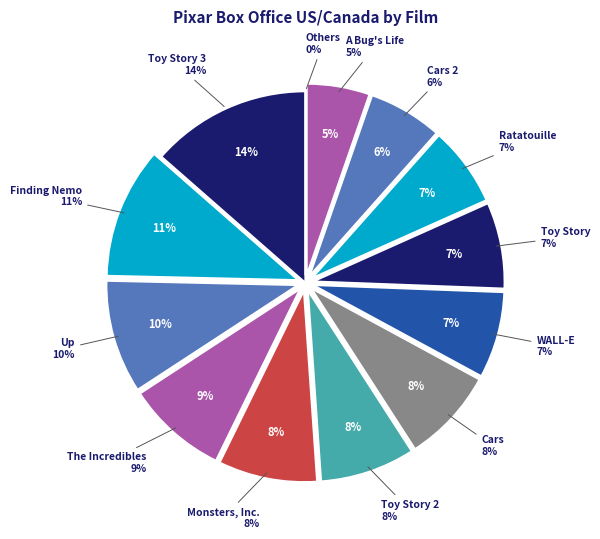

Does Toy Story 3 account for over 50% of the chart?

No